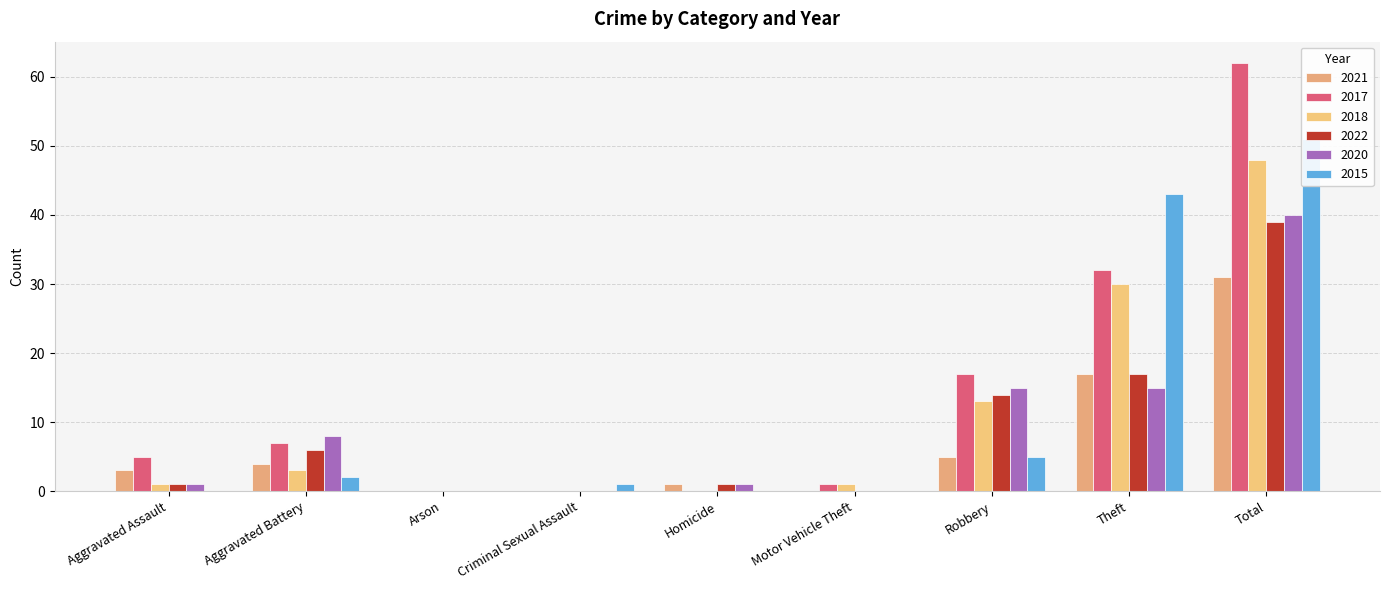

What is the greatest value displayed?

62